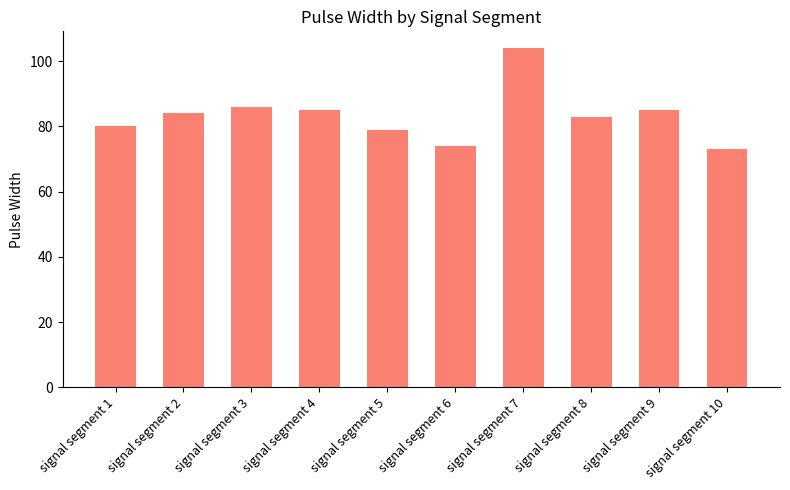

Is it true that the value at signal segment 3 is 52?

False